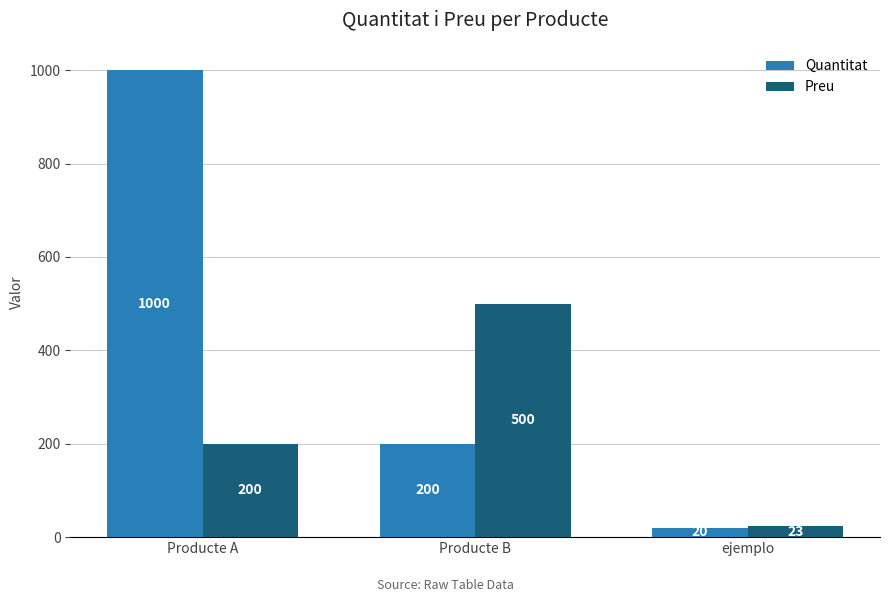

Reading left to right, what are all the values shown in this chart?

Quantitat: Producte A=1000	Producte B=200	ejemplo=20
Preu: Producte A=200	Producte B=500	ejemplo=23